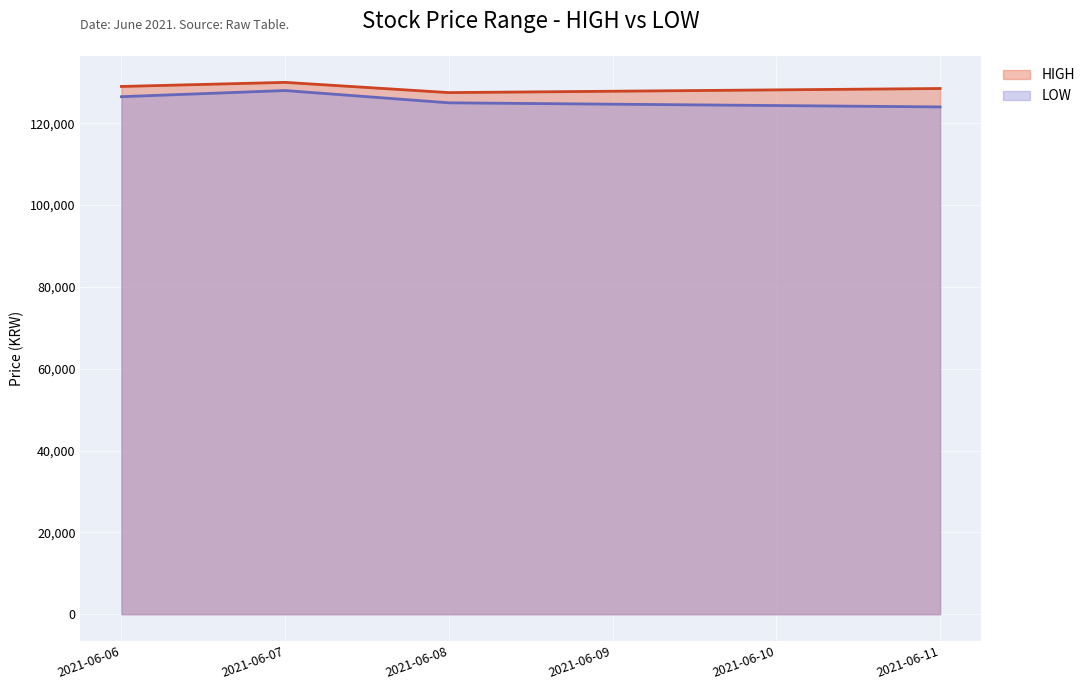

Is it true that HIGH equals 47155 at 2021-06-08?

False